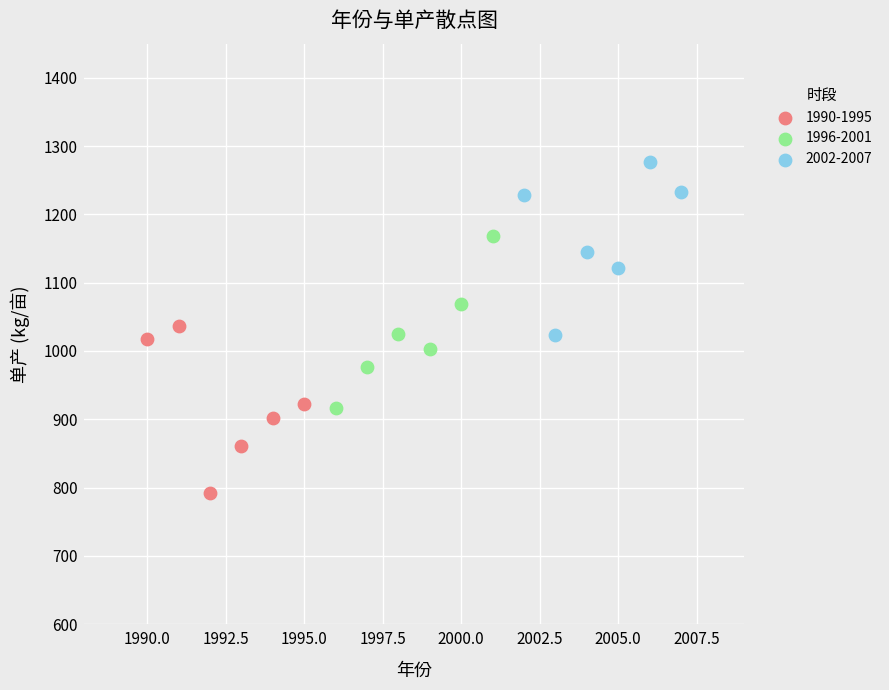

Which series reaches the minimum Y coordinate?

1990-1995